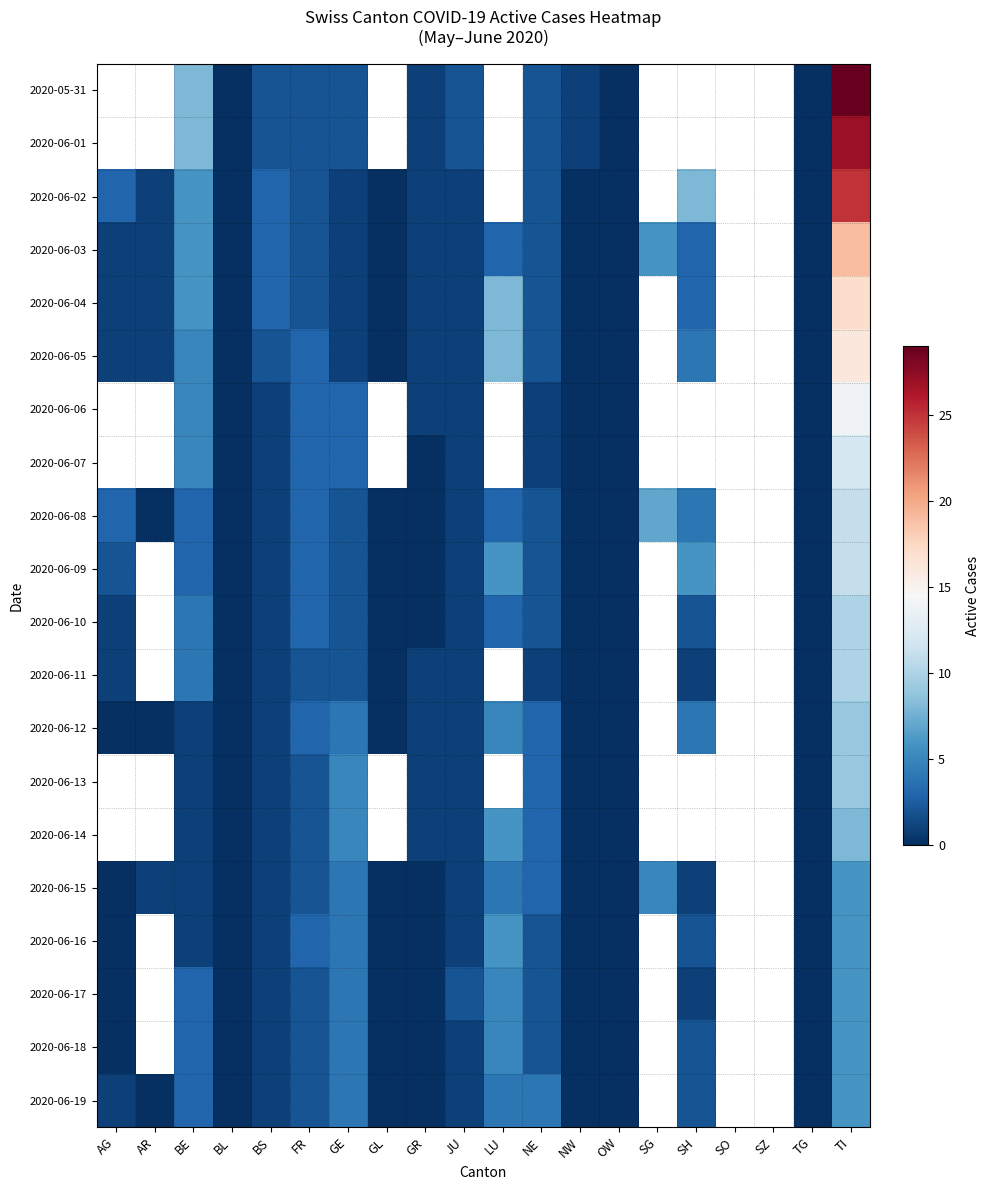

List the series in order of their peak value, highest first.

2020-05-31, 2020-06-01, 2020-06-02, 2020-06-03, 2020-06-04, 2020-06-05, 2020-06-06, 2020-06-07, 2020-06-08, 2020-06-09, 2020-06-10, 2020-06-11, 2020-06-12, 2020-06-13, 2020-06-14, 2020-06-15, 2020-06-16, 2020-06-17, 2020-06-18, 2020-06-19